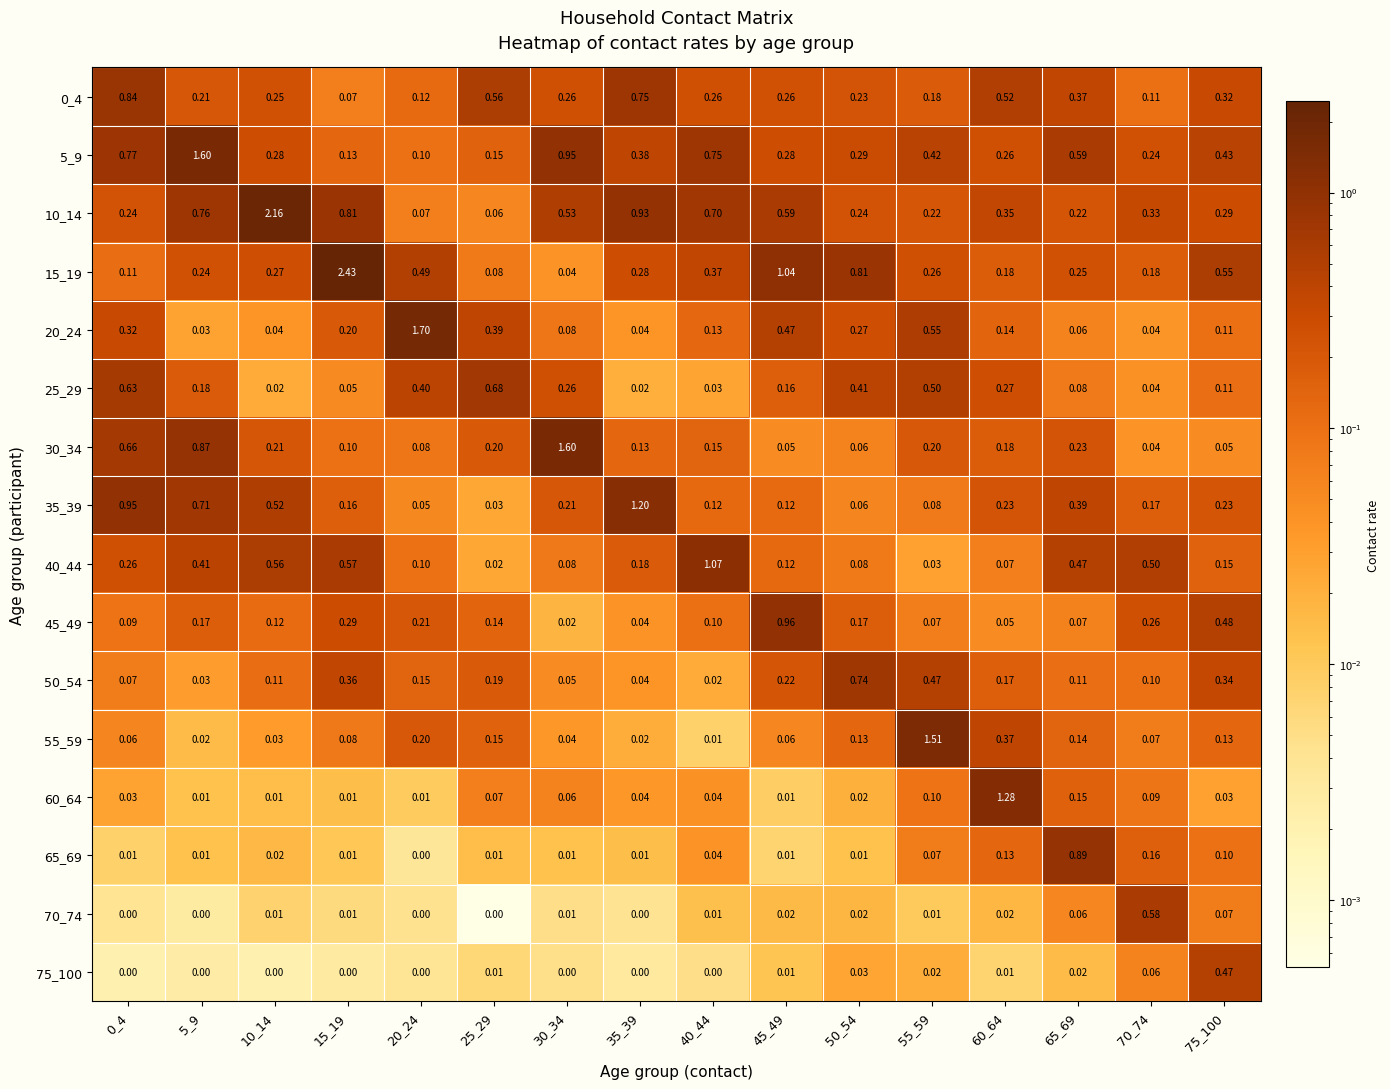

Is the value of 10_14 at 25_29 greater than the value of 0_4 at 40_44?

No